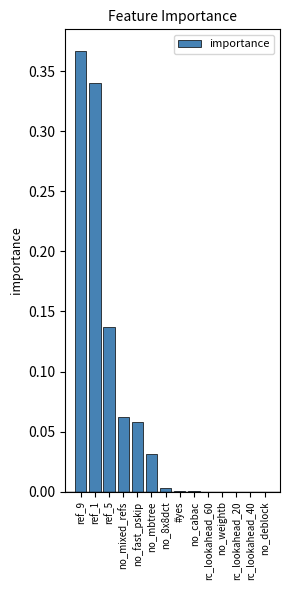

The value at ref_5 is 0.2. True or false?

False